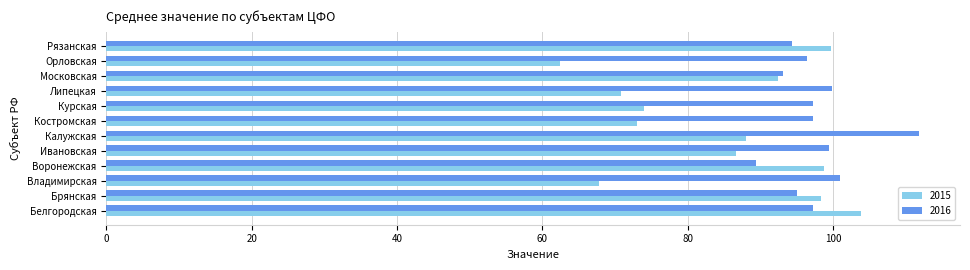

What is the lowest value of the 2015 series?

62.4